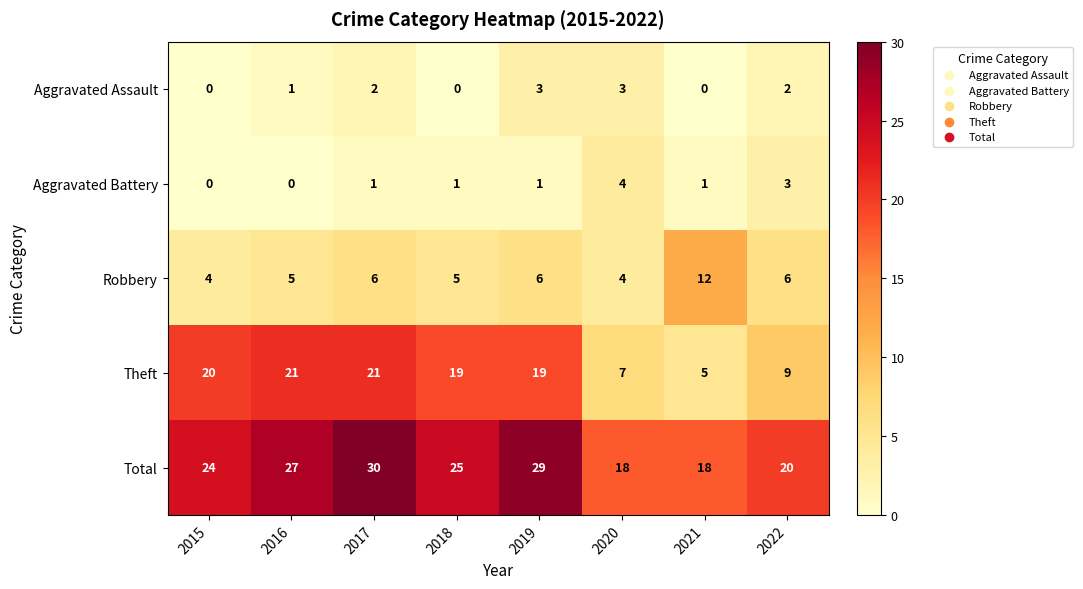

At which category does the chart reach its peak across all series?

2017